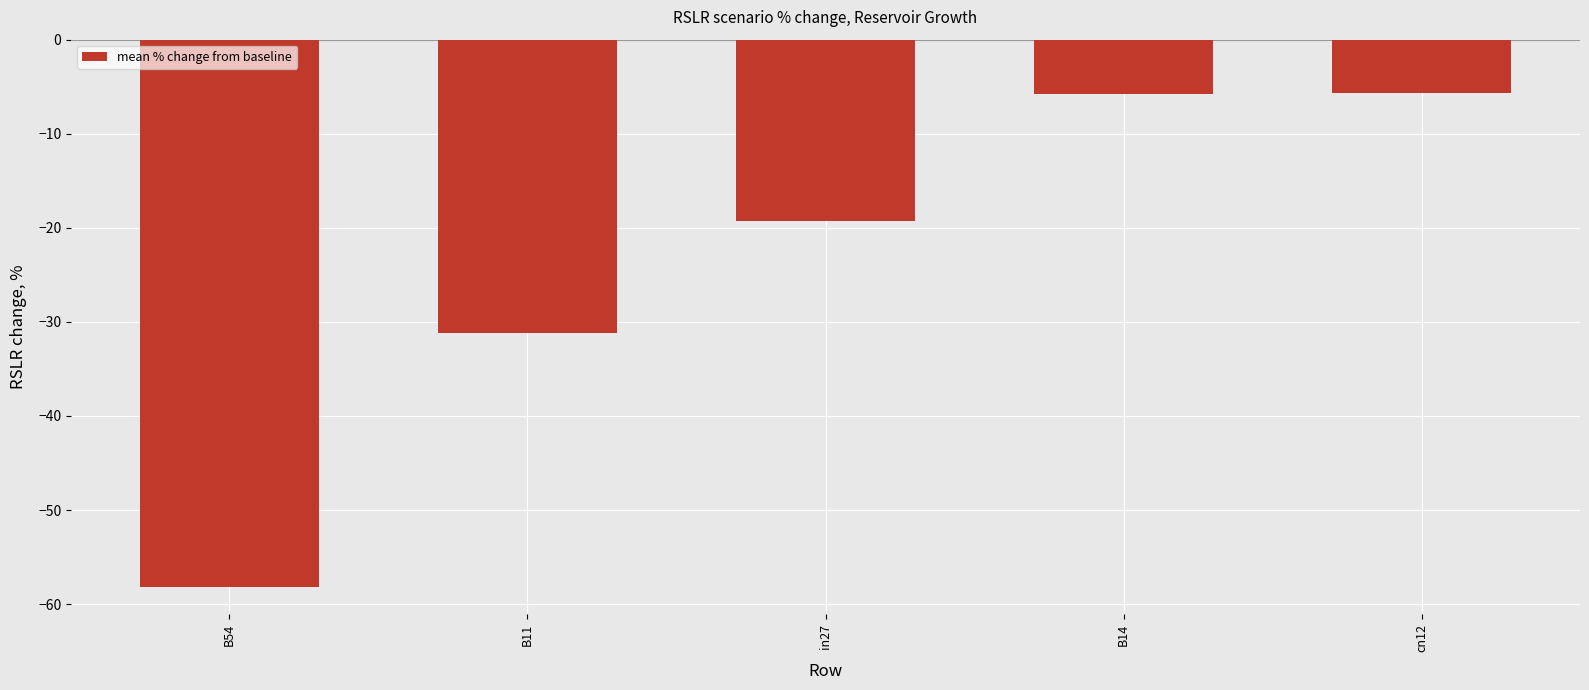

What is the difference between the maximum and minimum values?

52.5